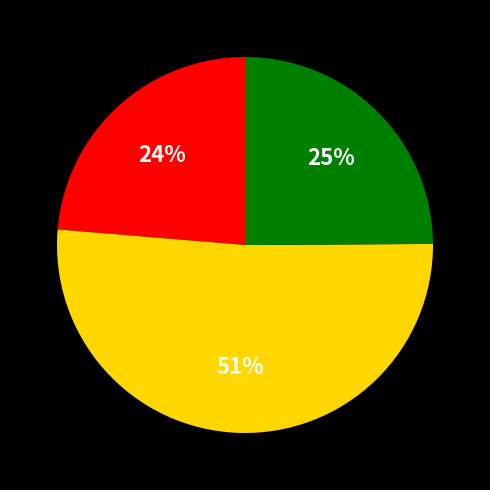

To the nearest percent, what is the average slice percentage?

33%